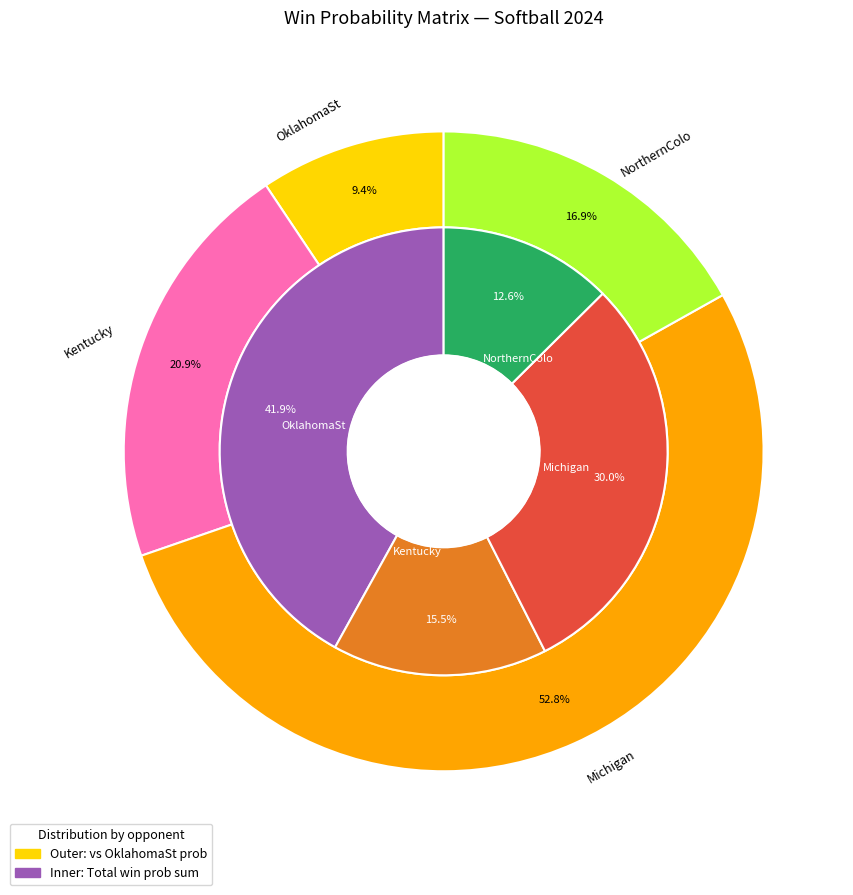

Which category has the biggest portion of the pie?

2024.SB.OklahomaSt